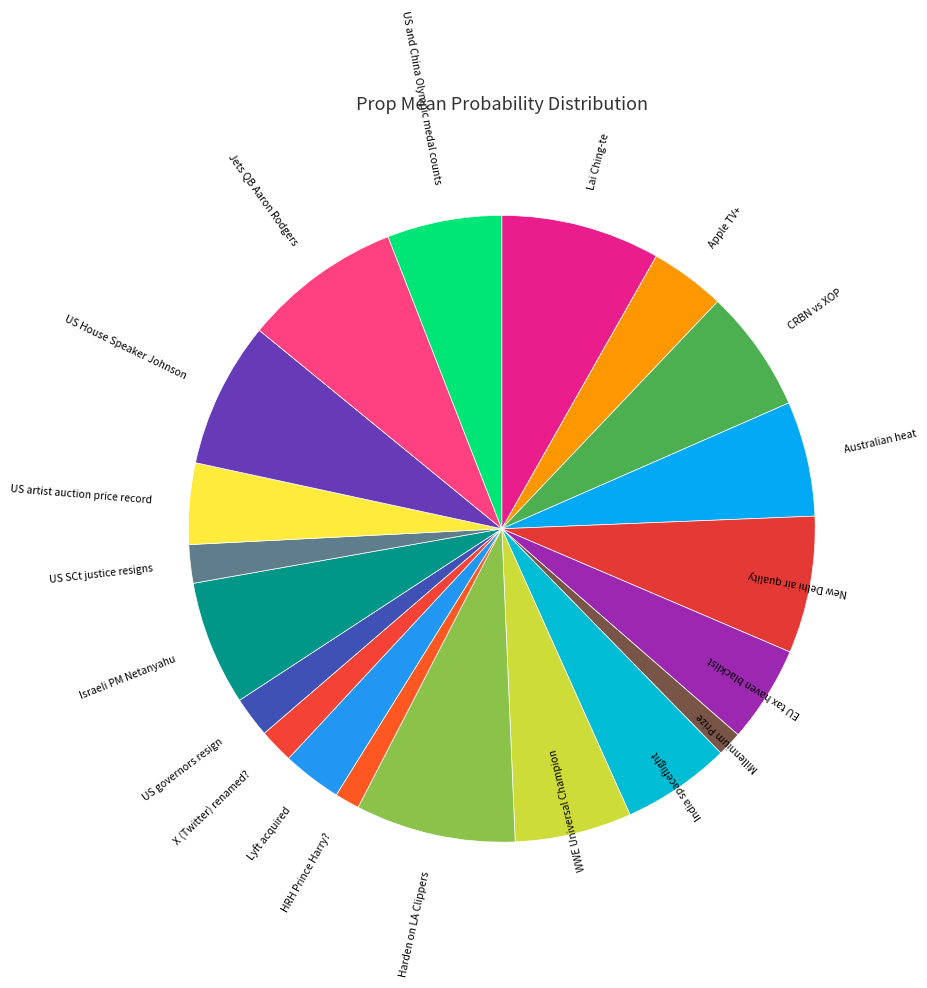

Is there a majority slice in this chart?

No